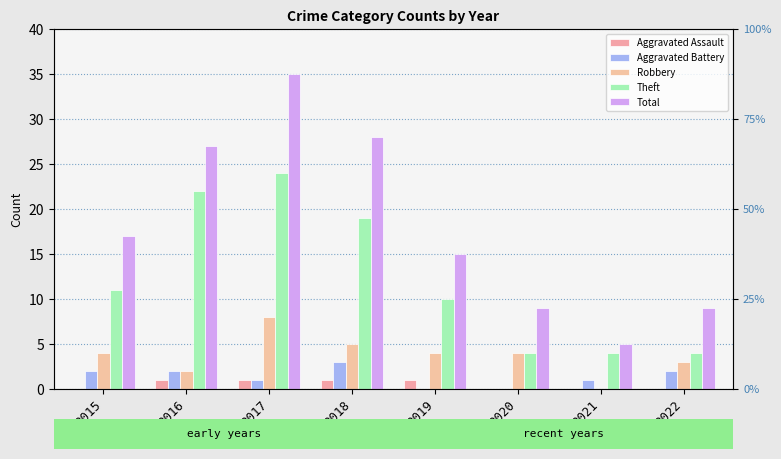

At 2020, list the series in order from smallest to largest.

Aggravated Assault, Aggravated Battery, Robbery, Theft, Total